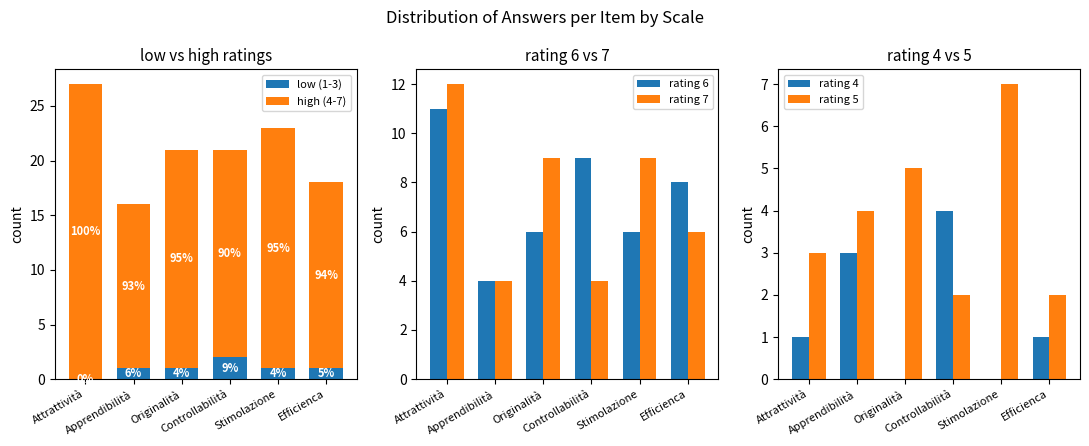

How many data points in rating 6 are above 8?

2